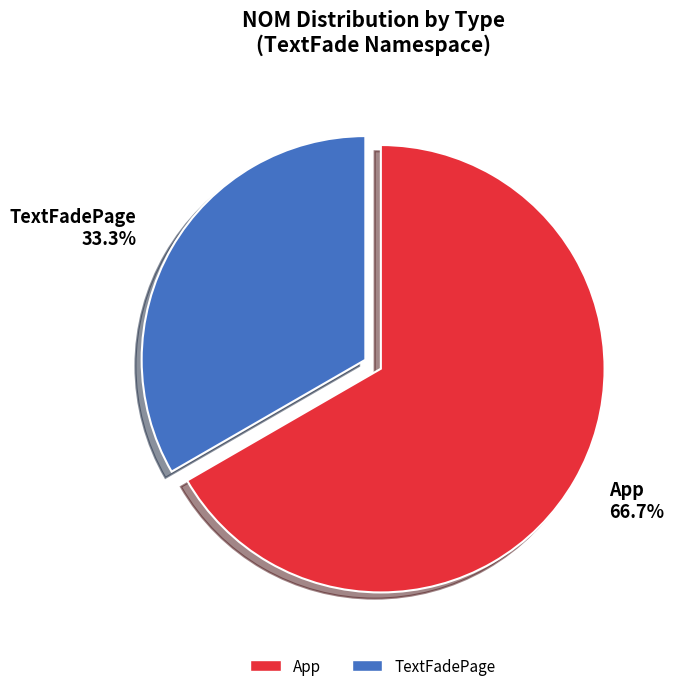

Count the number of slices in the pie.

2